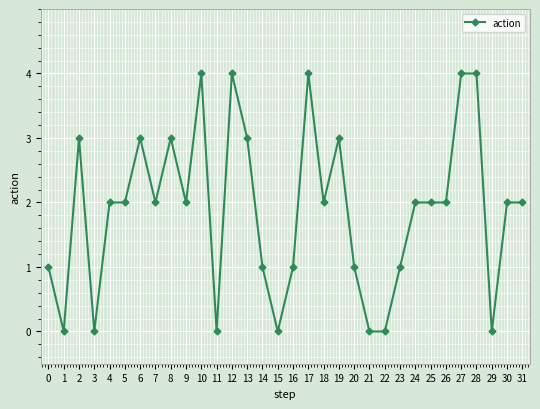

True or false: there are more than 1 points higher than both neighbors.

True